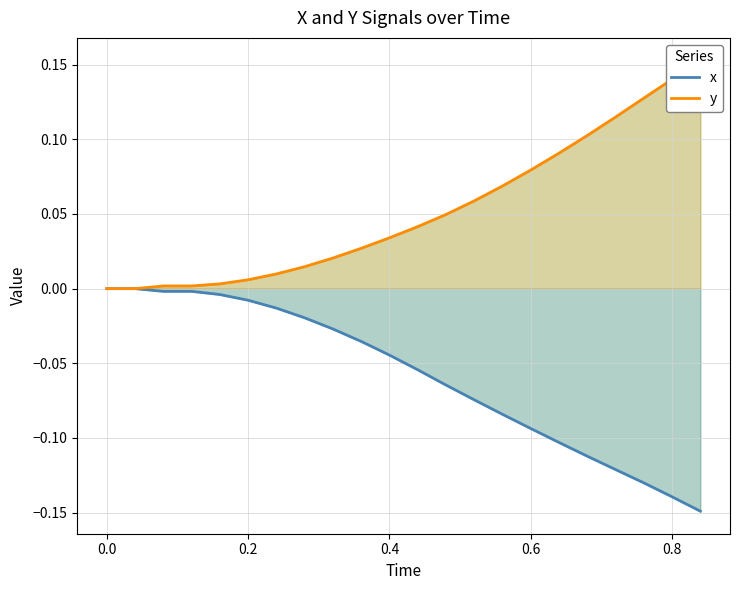

True or false: y and x cross at least once.

False